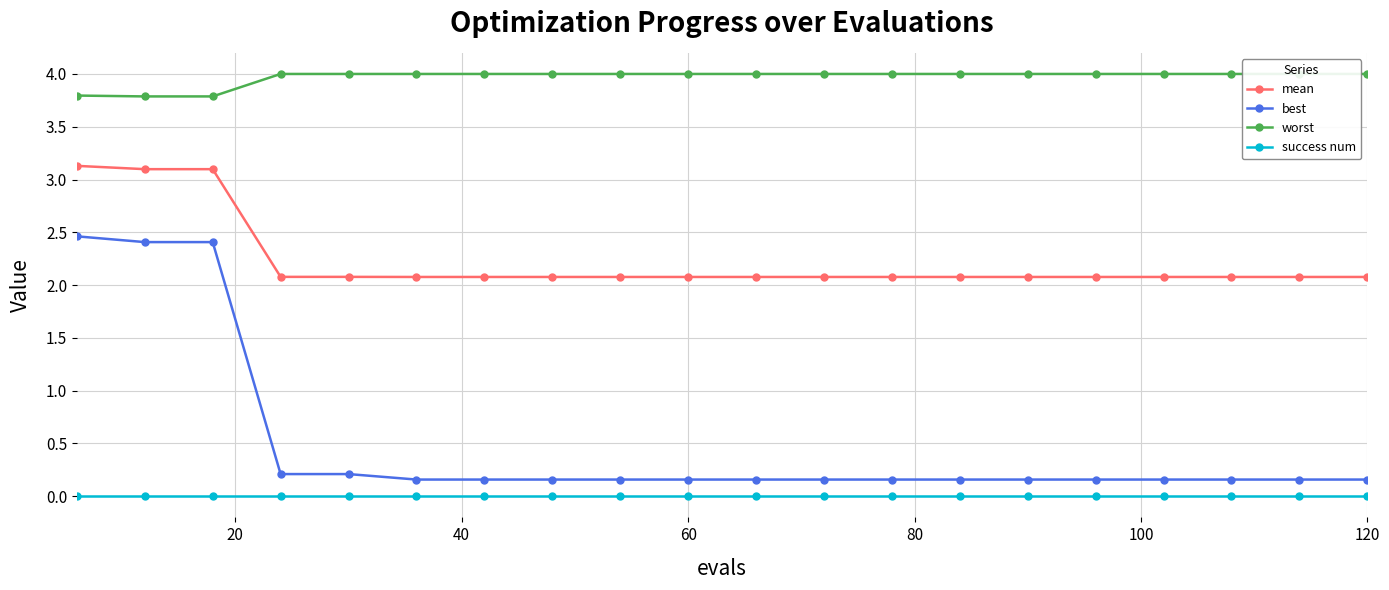

True or false: best and success num cross at least once.

False